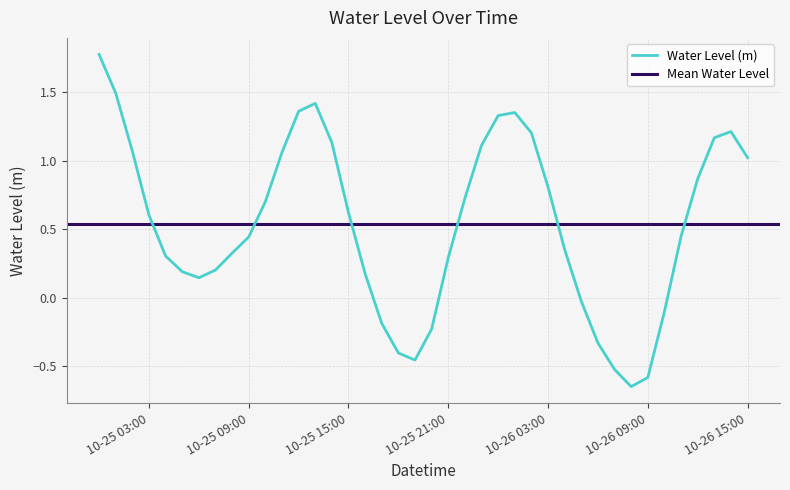

What is the maximum value for Water Level (m)?

1.8